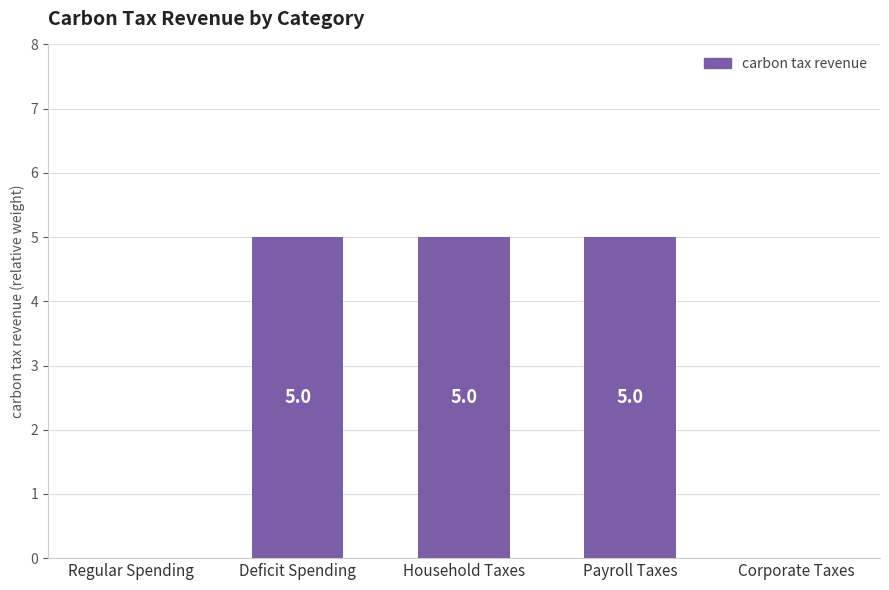

What is the maximum value shown in the chart?

5